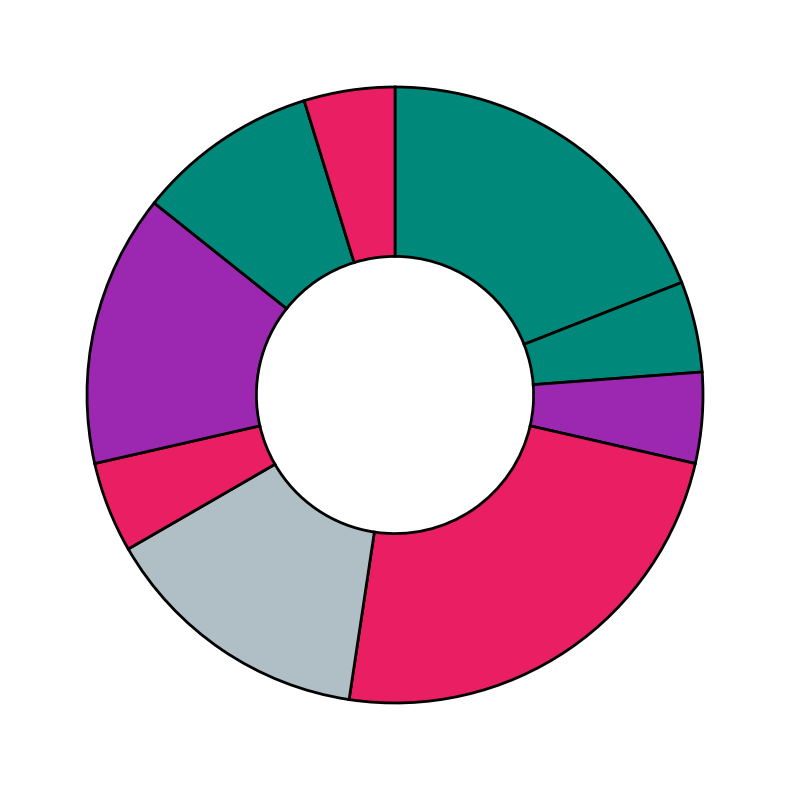

How many segments does this pie chart have?

9